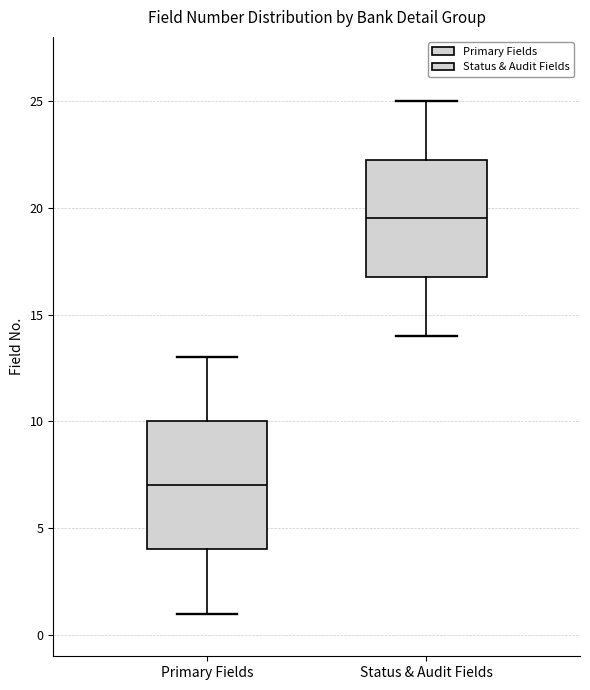

Comparing the boxes themselves (not the whiskers), which one is the tallest?

Primary Fields